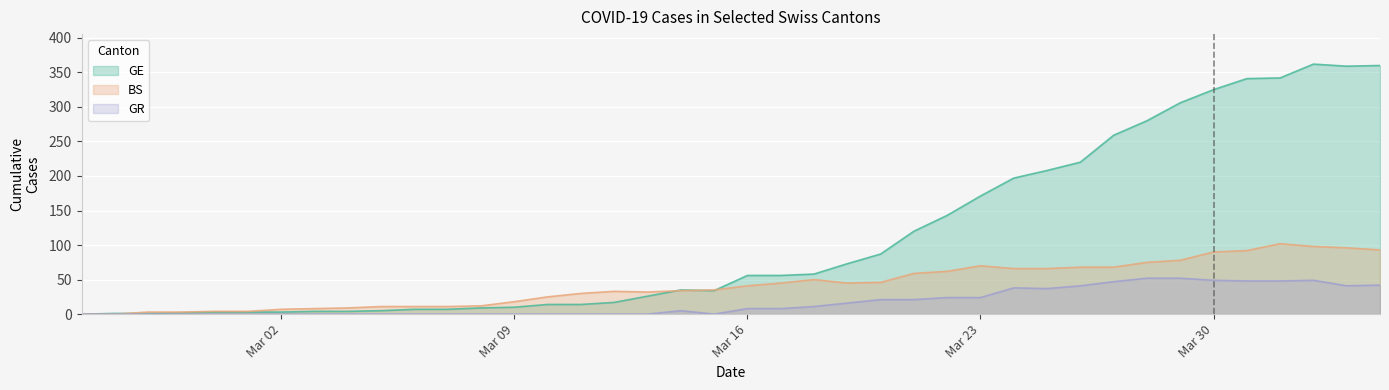

How many data points does each series have?

40